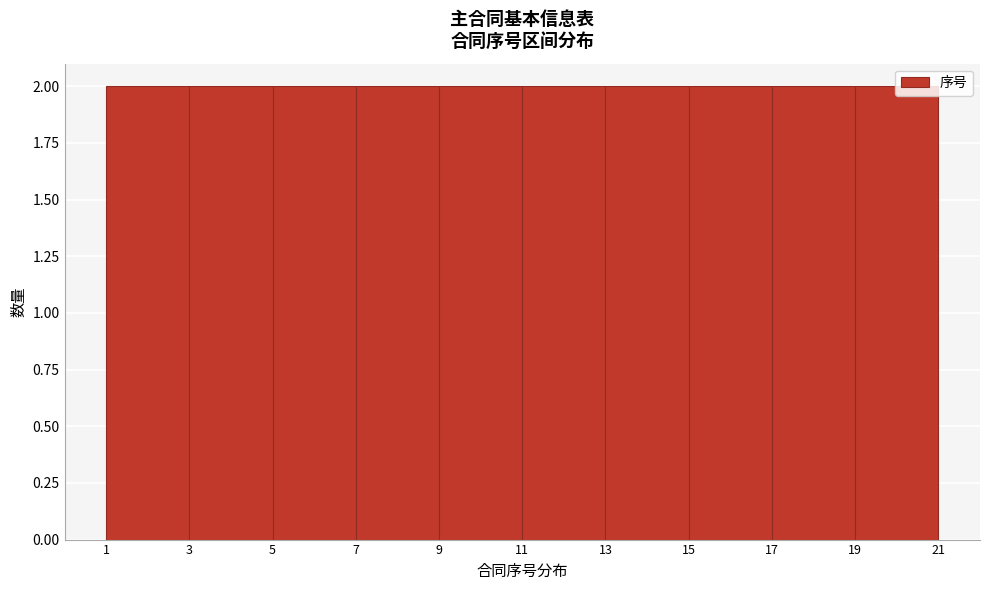

Reading left to right, list every bar in this chart as the range it spans on the x-axis followed by its height. The values are not printed on the chart, so give them approximately, as read against the axis.

1 to 3: 2
3 to 5: 2
5 to 7: 2
7 to 9: 2
9 to 11: 2
11 to 13: 2
13 to 15: 2
15 to 17: 2
17 to 19: 2
19 to 21: 2